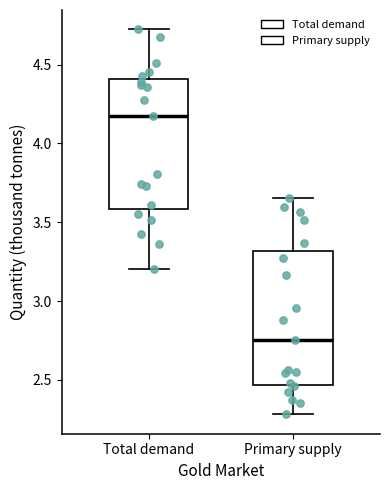

Reading left to right, transcribe this box plot: for each box, give where its median line is, the range the box spans, and where its two whiskers end, as read against the y-axis. The values are not printed on the chart, so give them approximately, as read against the axis.

Total demand: median 4.15, box 3.60 to 4.40, whiskers 3.20 to 4.70
Primary supply: median 2.75, box 2.45 to 3.30, whiskers 2.30 to 3.65